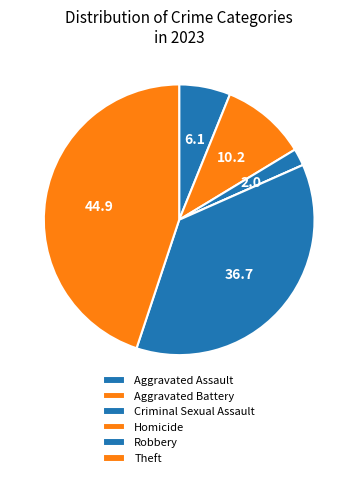

How many slices are in this pie chart?

6